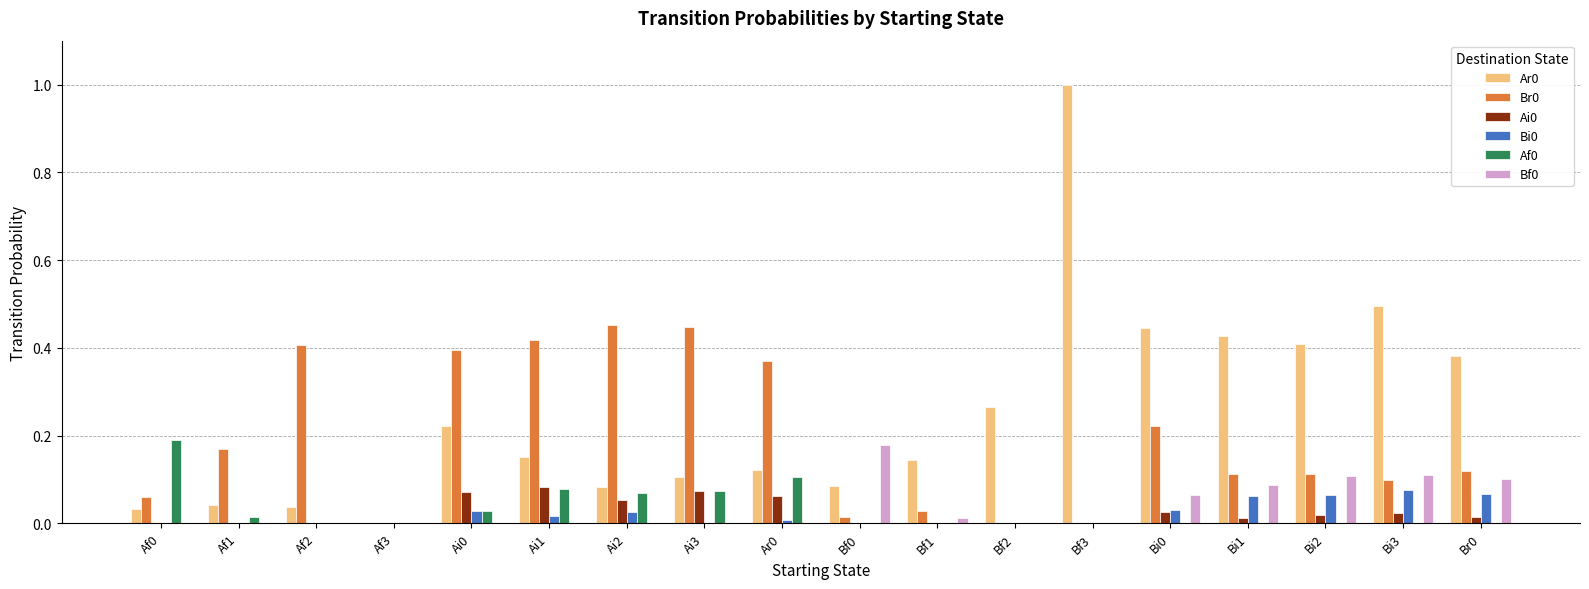

How many data points does each series have?

18